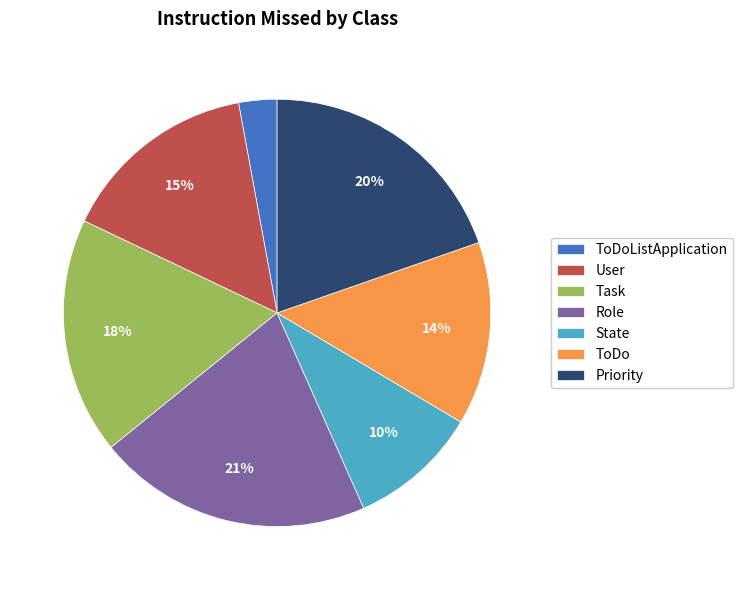

Do User and Priority together represent more than half of the pie?

No